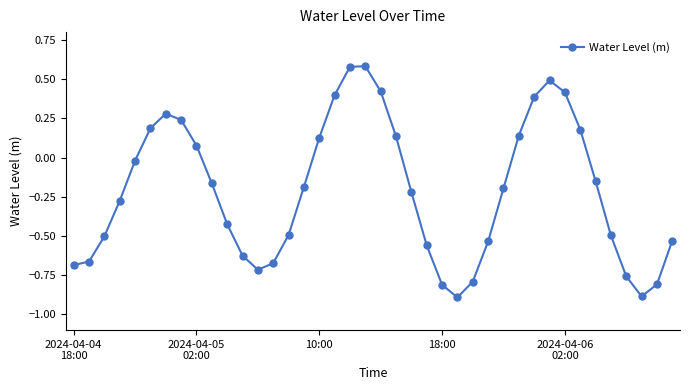

True or false: there are more than 2 points higher than both neighbors.

True